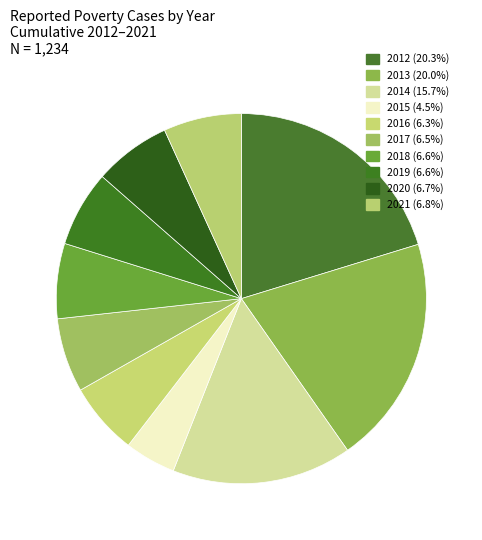

Count the number of slices in the pie.

10